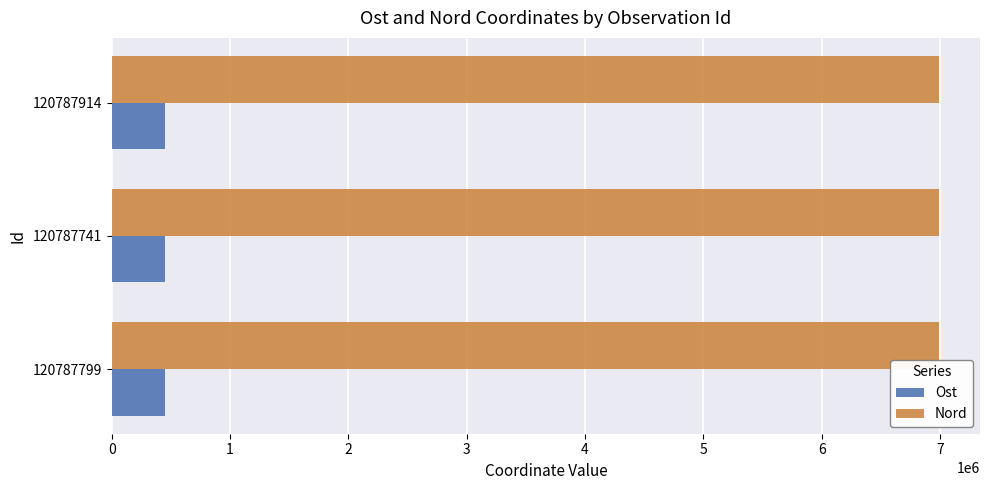

What is the highest value of the Ost series?

448452